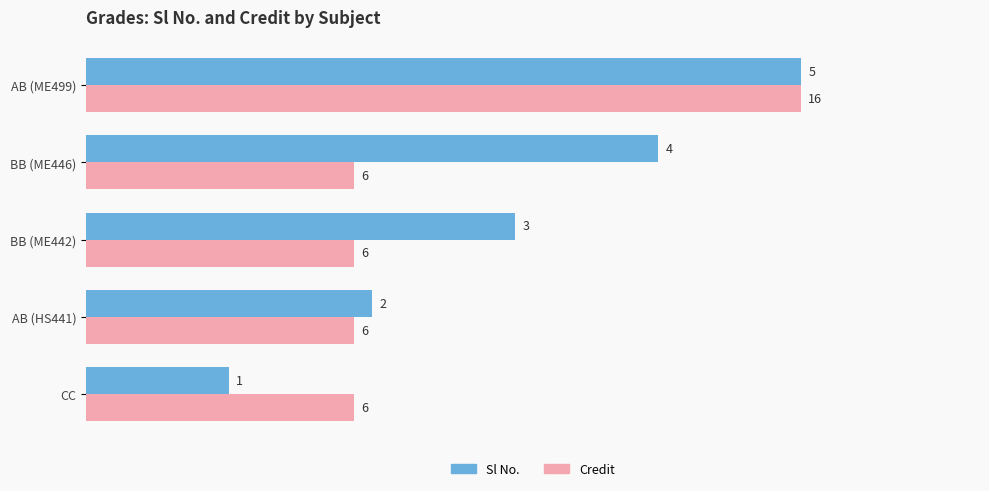

What are all the series names shown in the legend?

Sl No., Credit